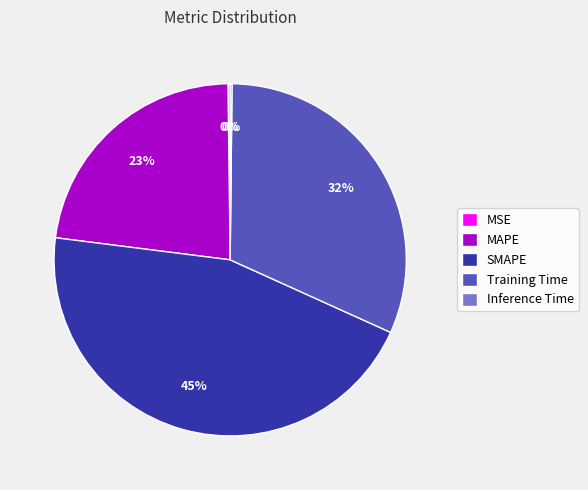

To the nearest percent, what is the difference between the largest and smallest slice percentages?

45%